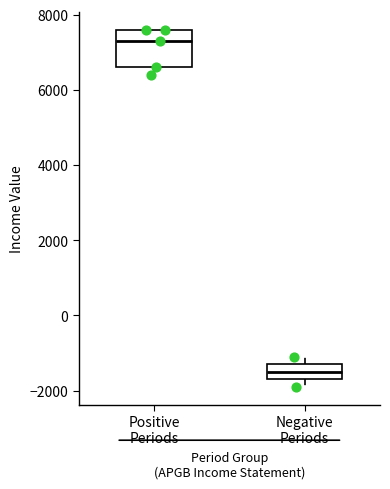

Where is the lower edge of the box for Positive Periods on the y-axis? The values are not printed on the chart, so give them approximately, as read against the axis.

6600